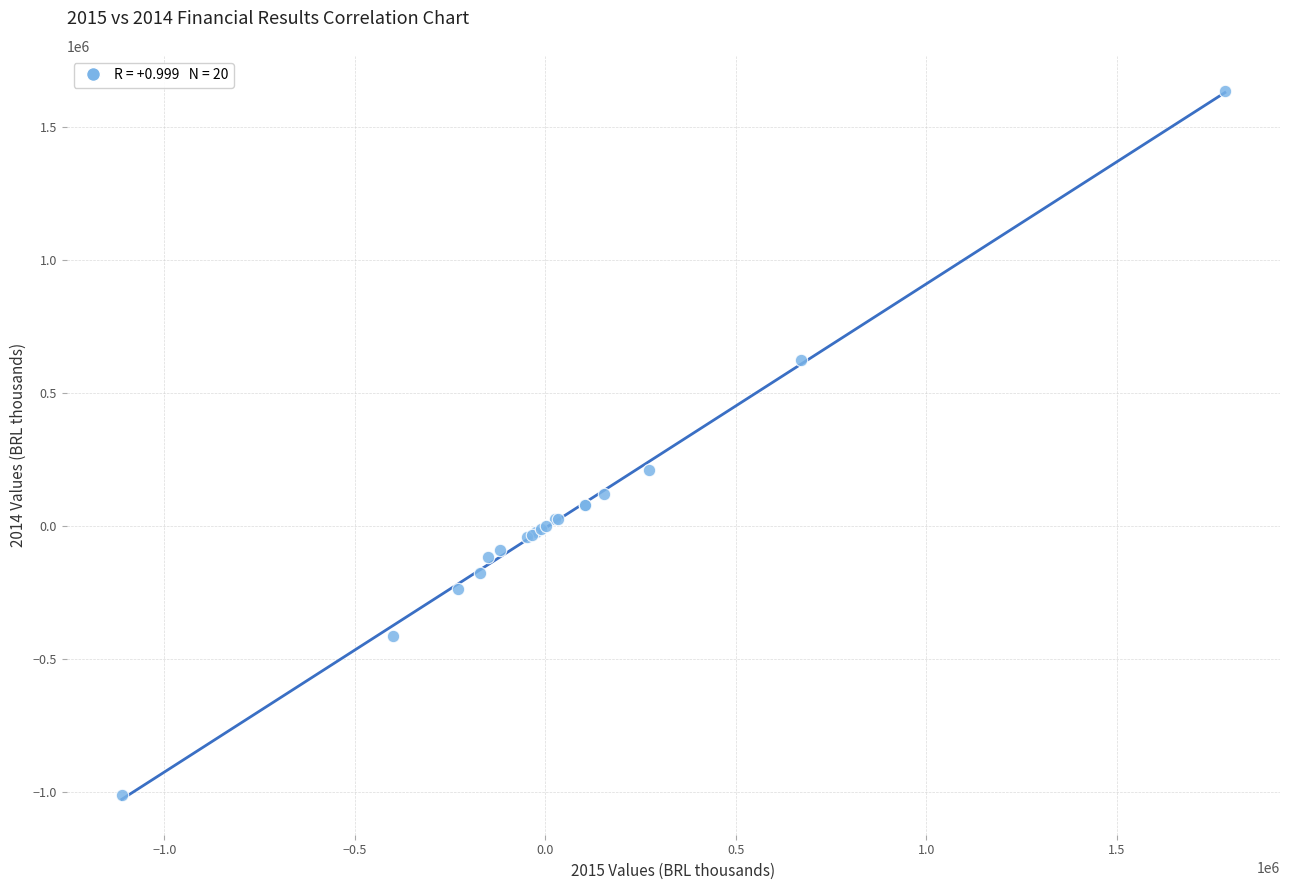

What Y value in the scatter plot is closest to 311565?

210440